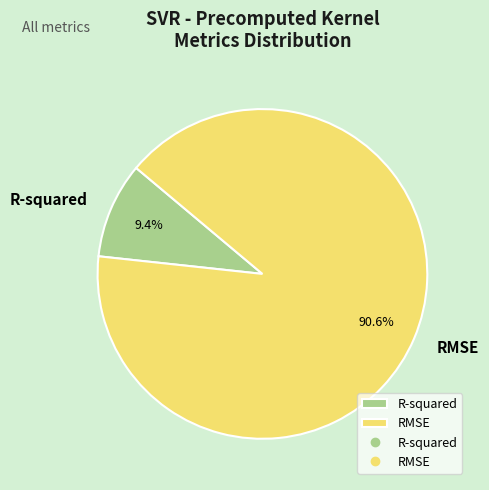

Combined, do RMSE and R-squared account for over 50%?

Yes